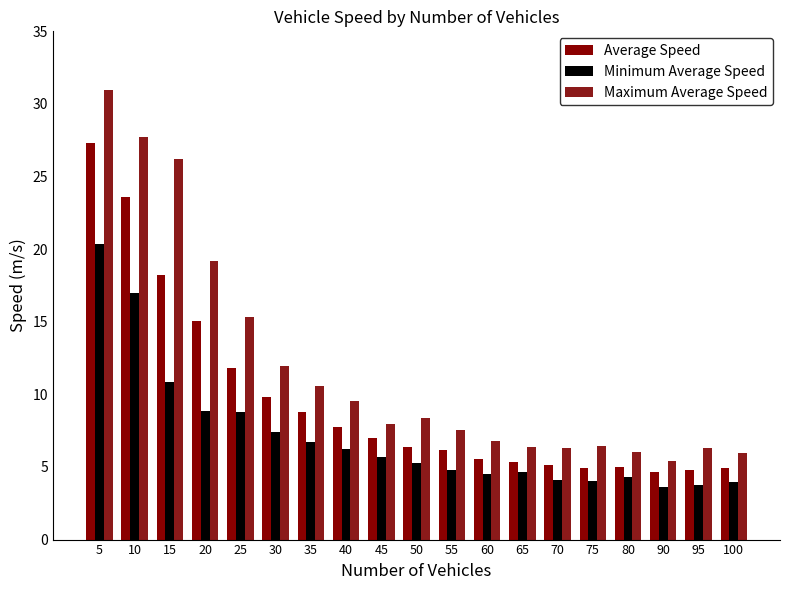

How many groups of bars are there?

19